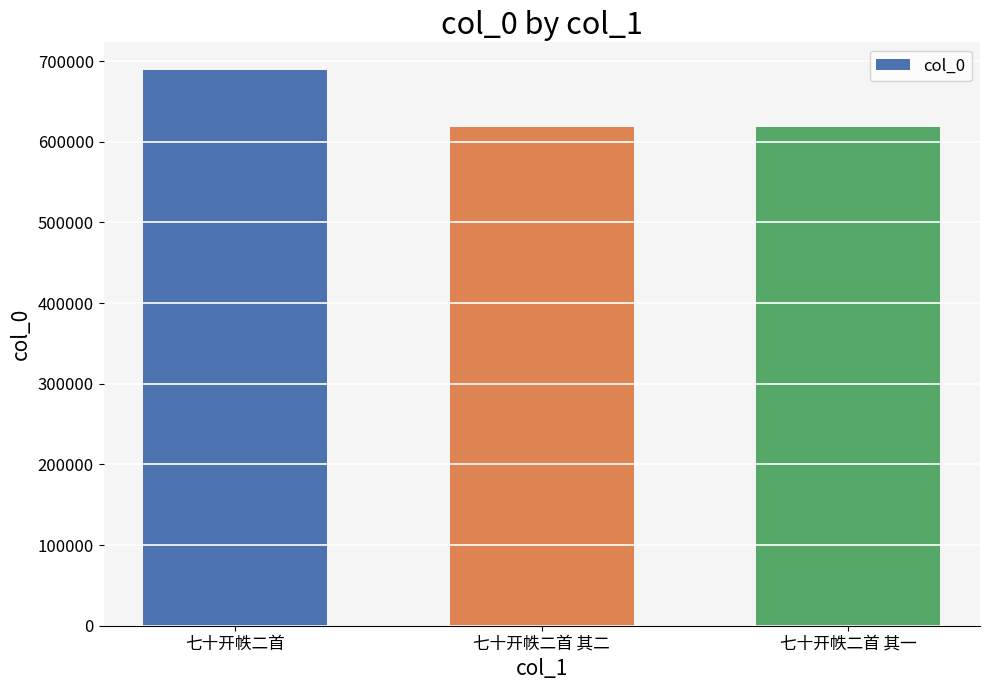

What is the sum of the values at 七十开帙二首 and 七十开帙二首 其二?

1307256